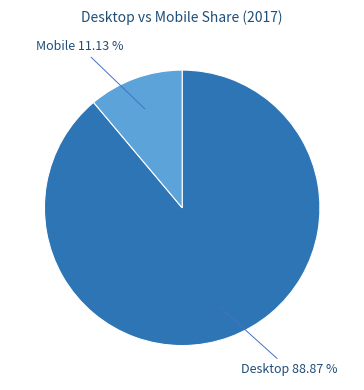

True or false: Mobile accounts for 11% of the total.

True